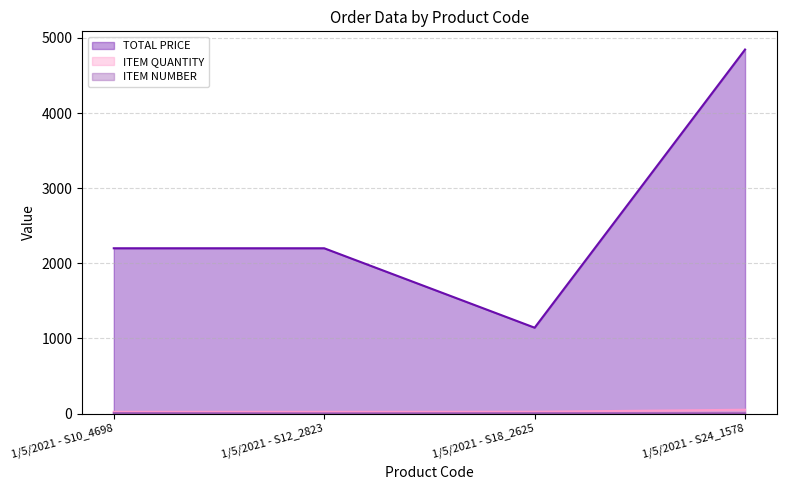

What is the difference between the maximum and minimum values in the ITEM NUMBER series?

3.0